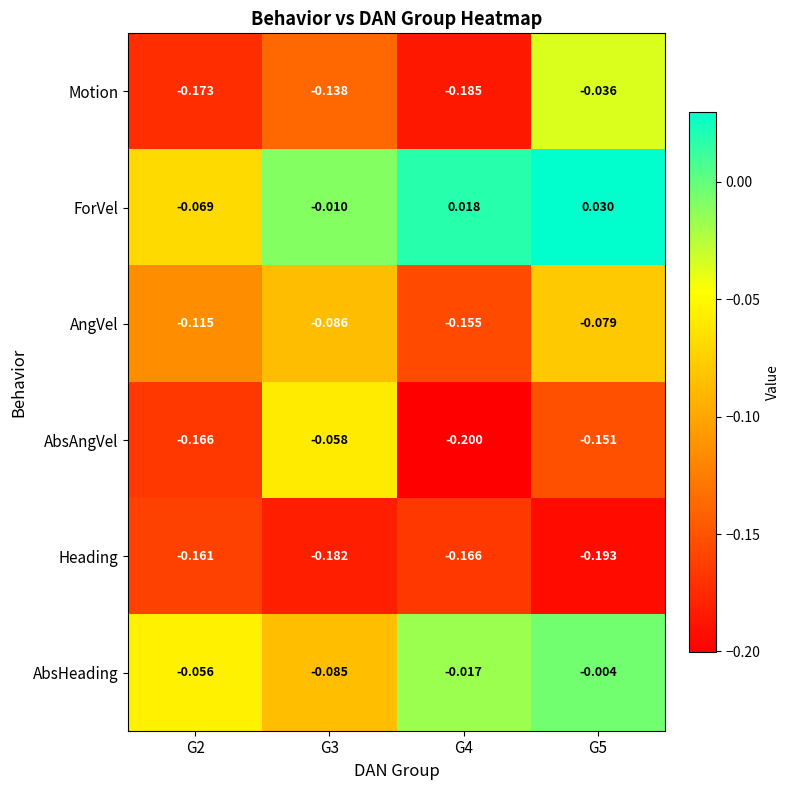

Rank the series by their maximum value, from highest to lowest.

ForVel, AbsHeading, Motion, AbsAngVel, AngVel, Heading